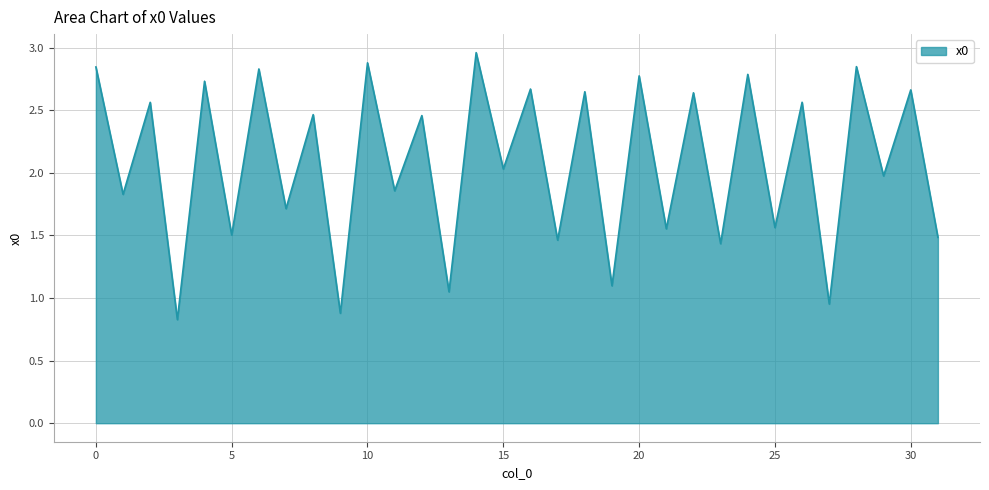

What is the difference between the maximum and minimum values?

2.1